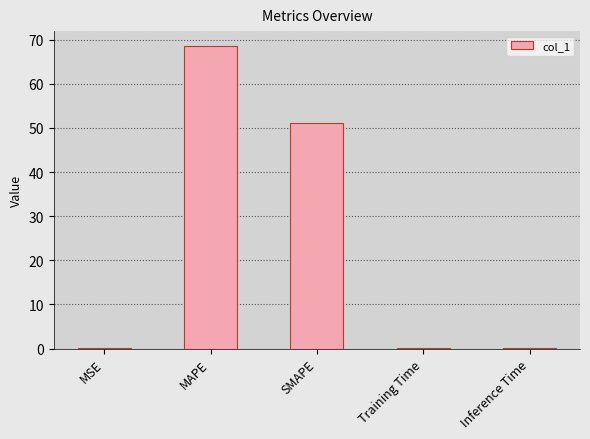

True or false: the data shows 51.0 at SMAPE.

True